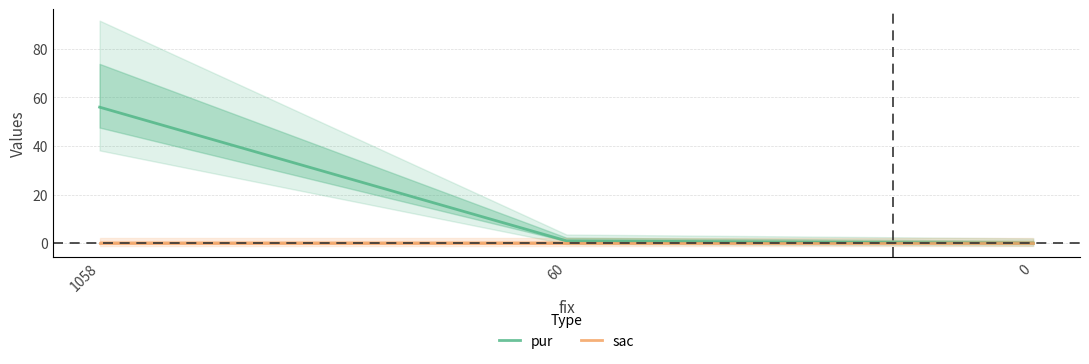

At which label does pur first exceed 1?

1058